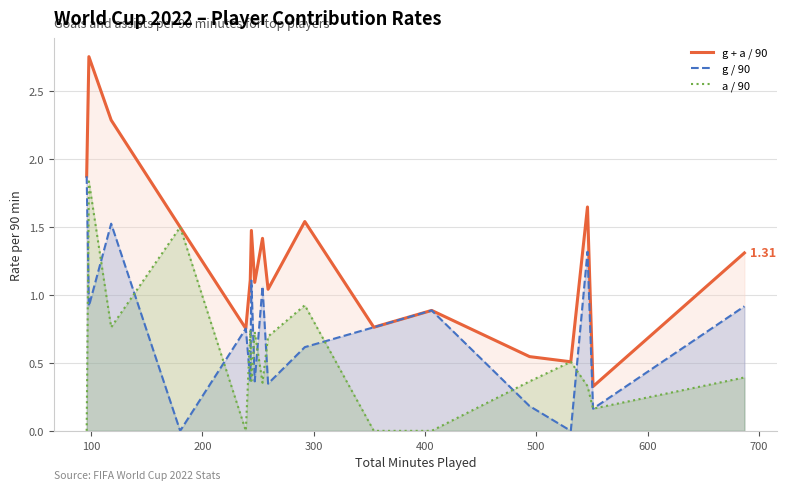

How many data points in g + a / 90 are above 1?

12